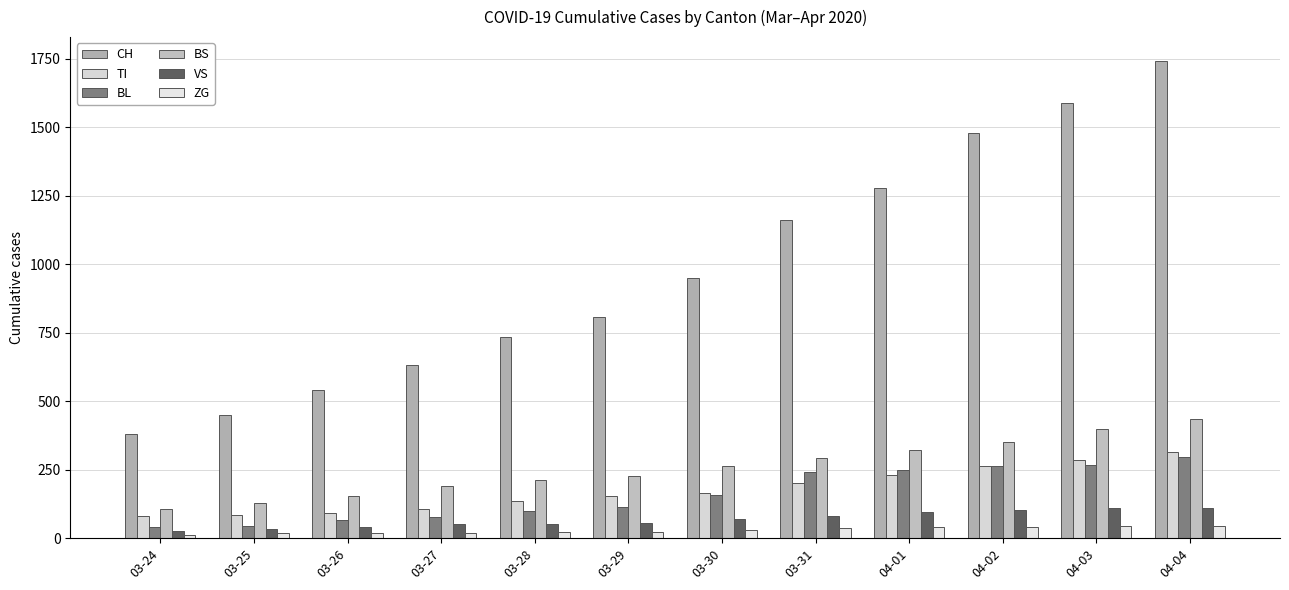

Reading left to right, extract all data points from this chart.

CH: 380	449	540	634	736	806	948	1160	1279	1480	1588	1742
TI: 80	85	91	107	136	155	165	202	229	263	287	314
BL: 40	46	65	76	100	115	158	242	249	262	266	298
BS: 105	128	155	191	211	228	263	292	323	350	397	434
VS: 25	35	41	50	53	54	71	81	96	104	109	112
ZG: 12	18	18	18	21	21	29	39	40	41	44	46